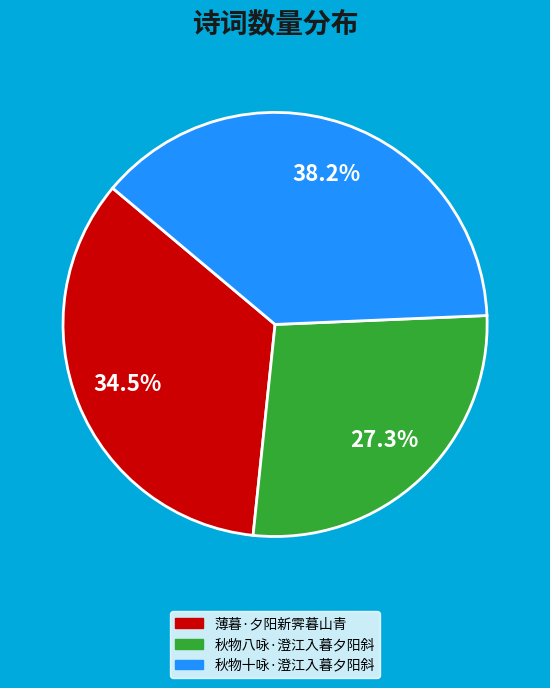

Which slice is the largest?

秋物十咏·澄江入暮夕阳斜